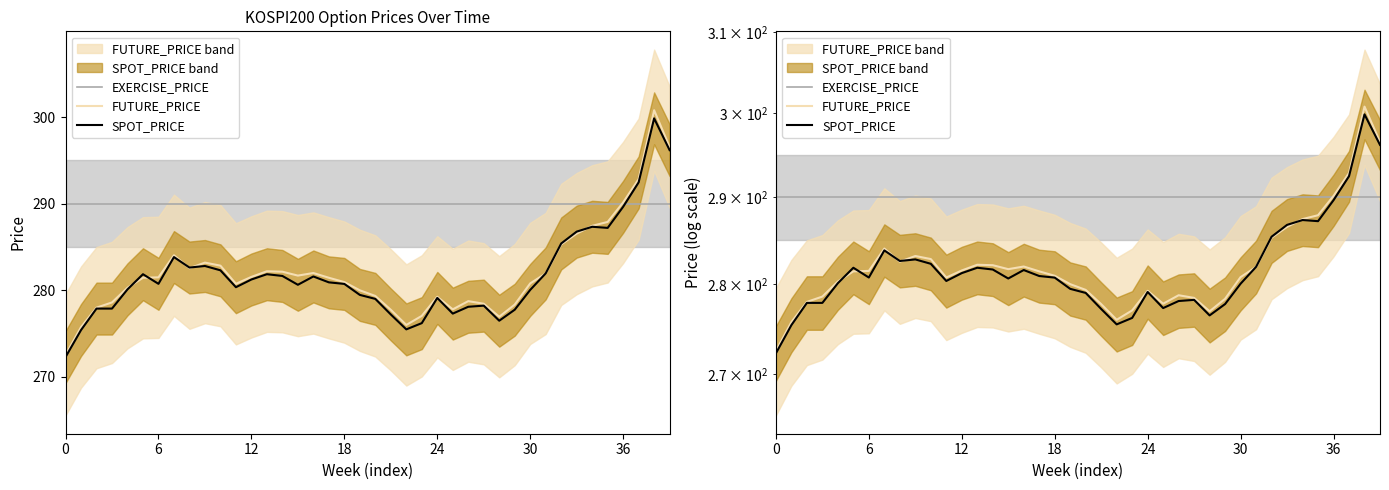

How many times do EXERCISE_PRICE and SPOT_PRICE cross each other?

1